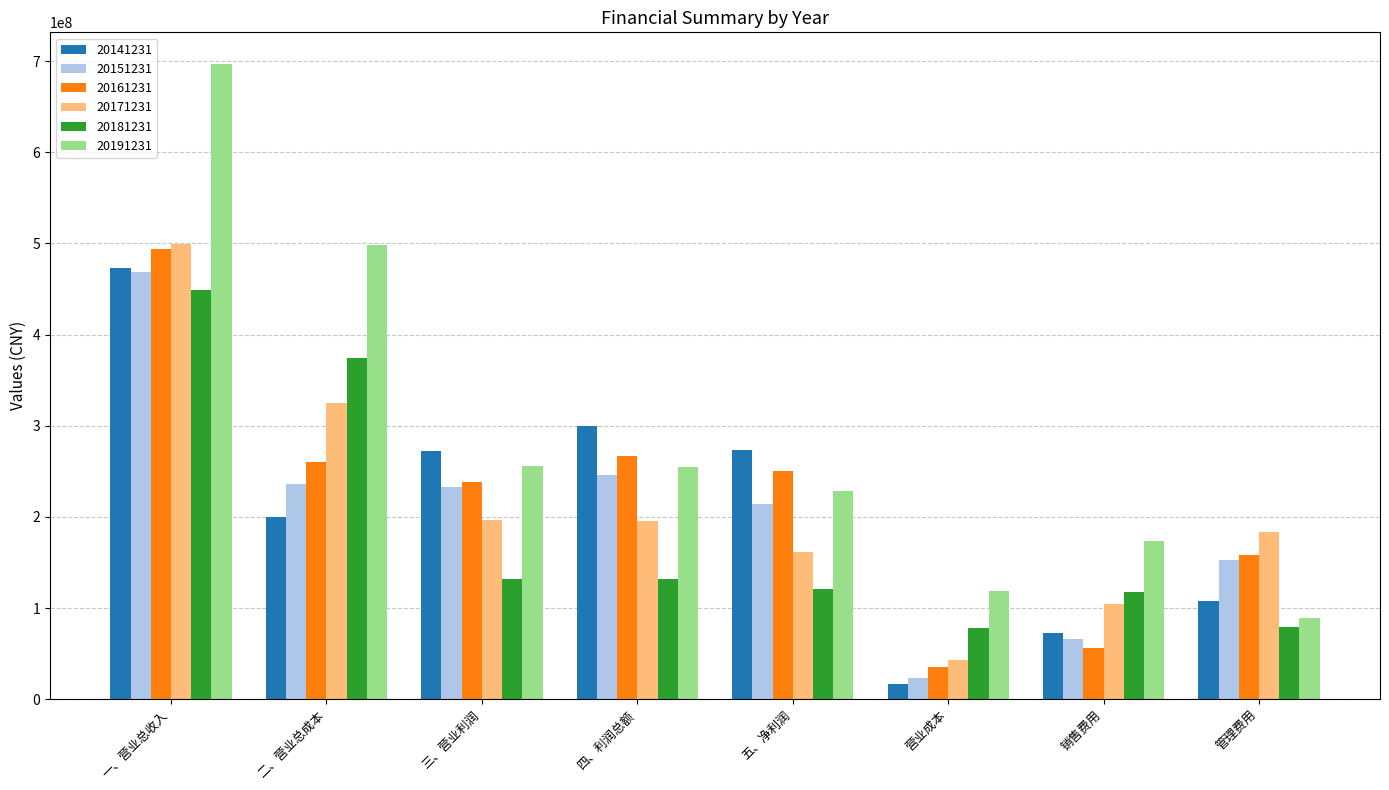

Which series has the widest spread of values?

20191231